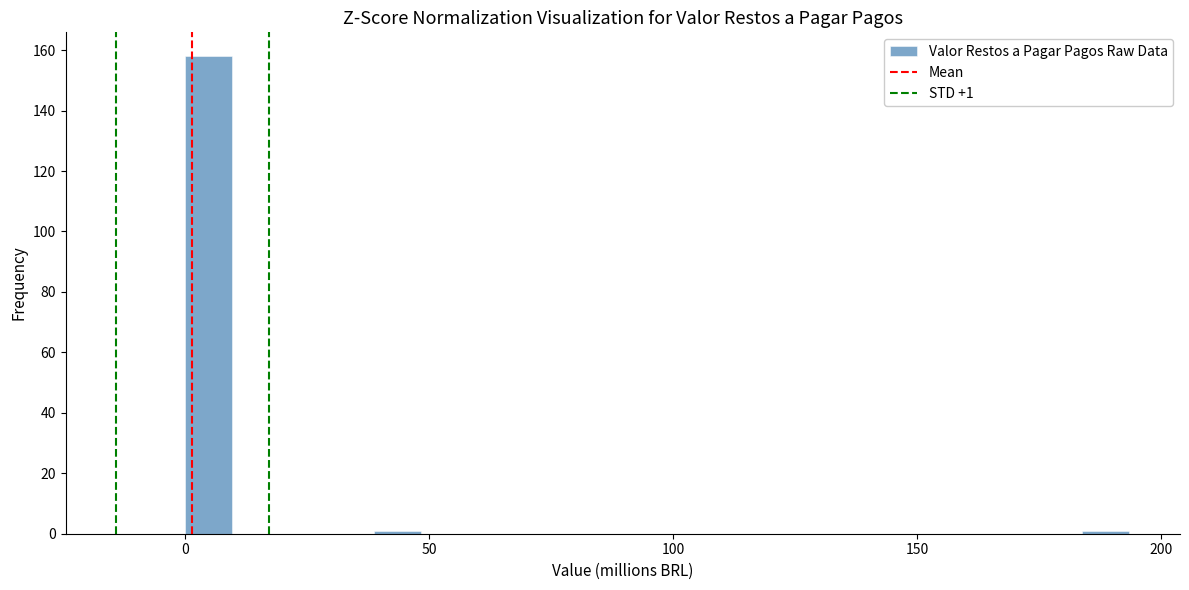

Around what value on the x-axis is the tallest bar? Give the approximate position of its centre, as read against the axis.

5